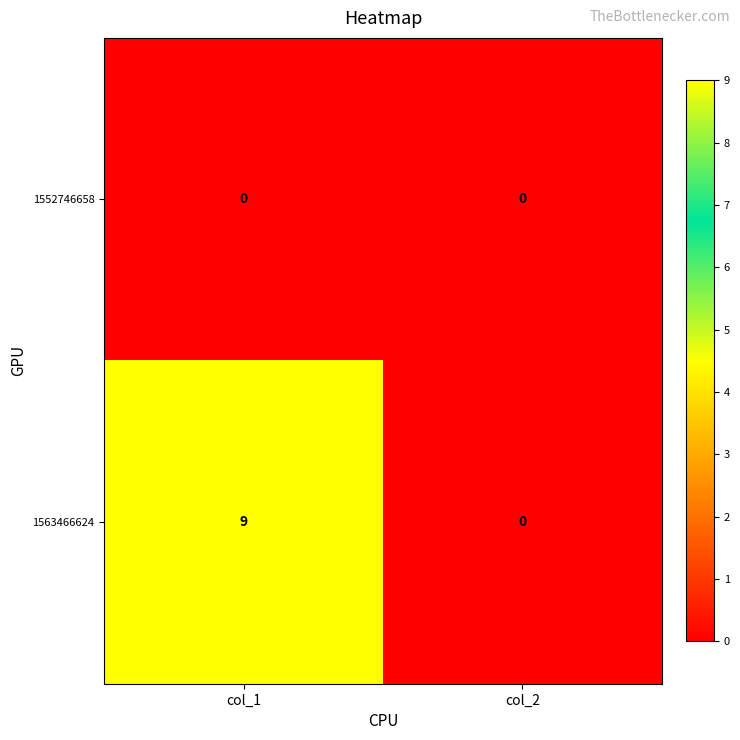

Reading right to left, extract all data points from this chart.

1552746658: col_2=0	col_1=0
1563466624: col_2=0	col_1=9